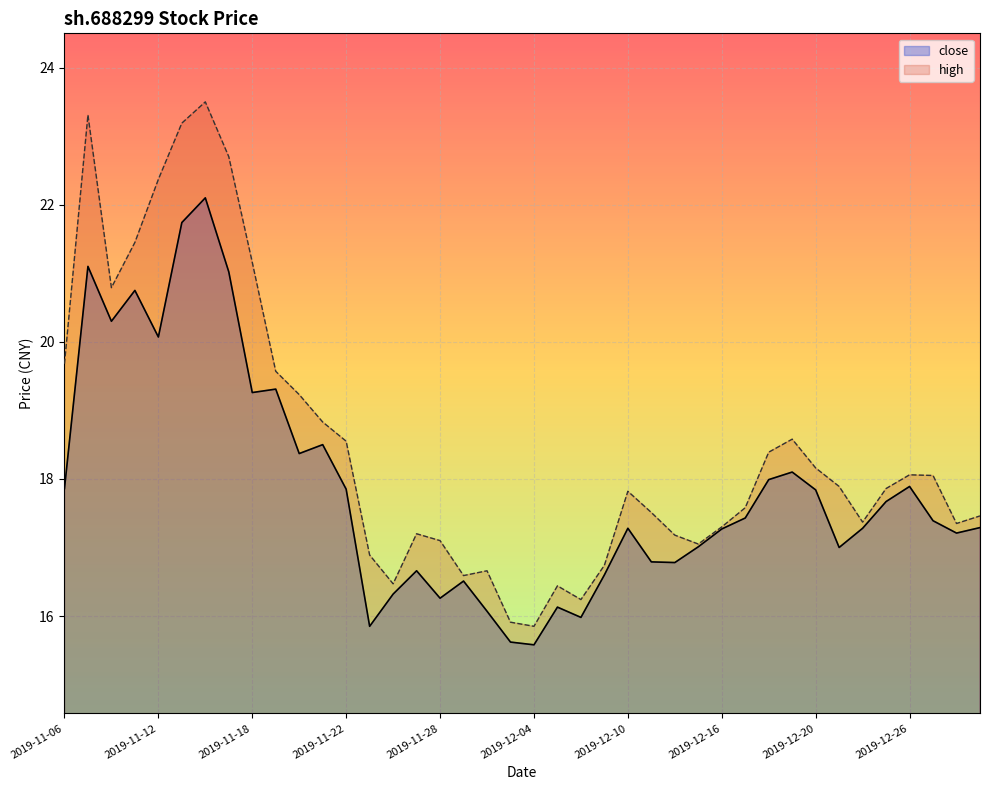

Which series has the largest total across all categories?

high